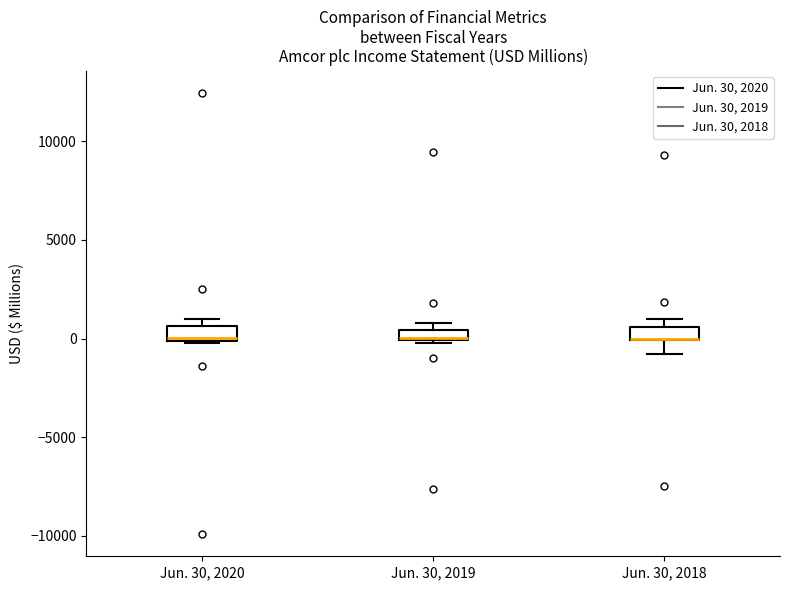

Where is the lower edge of the box for Jun. 30, 2018 on the y-axis? The values are not printed on the chart, so give them approximately, as read against the axis.

0